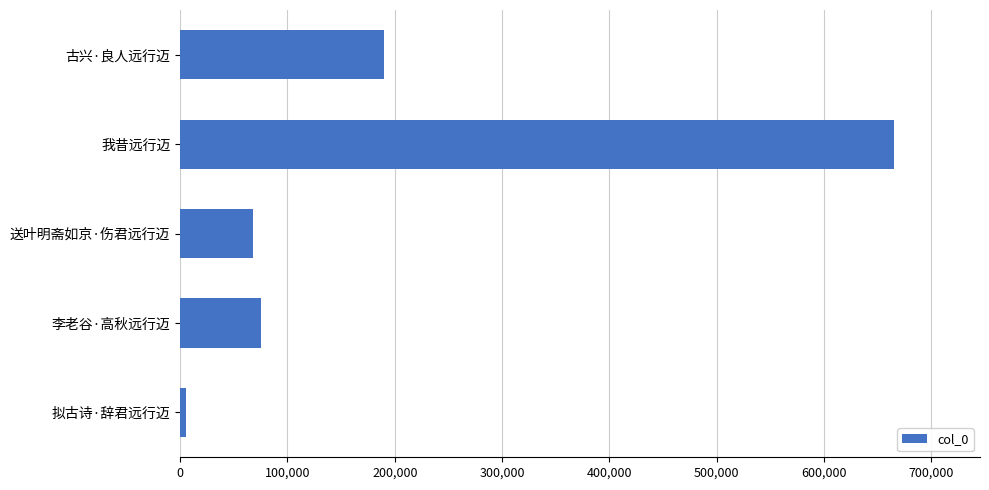

Which has a higher value, 拟古诗·辞君远行迈 or 李老谷·高秋远行迈?

李老谷·高秋远行迈